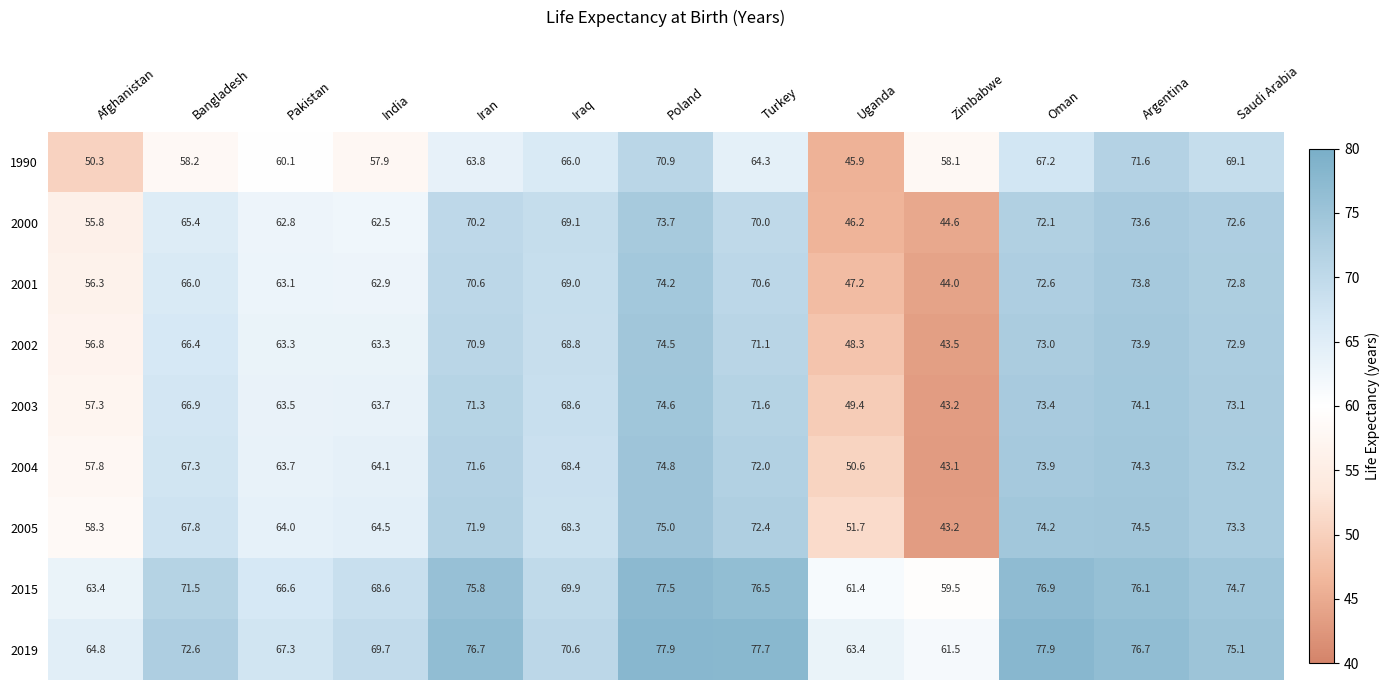

What is the total value across all series at Oman?

661.2